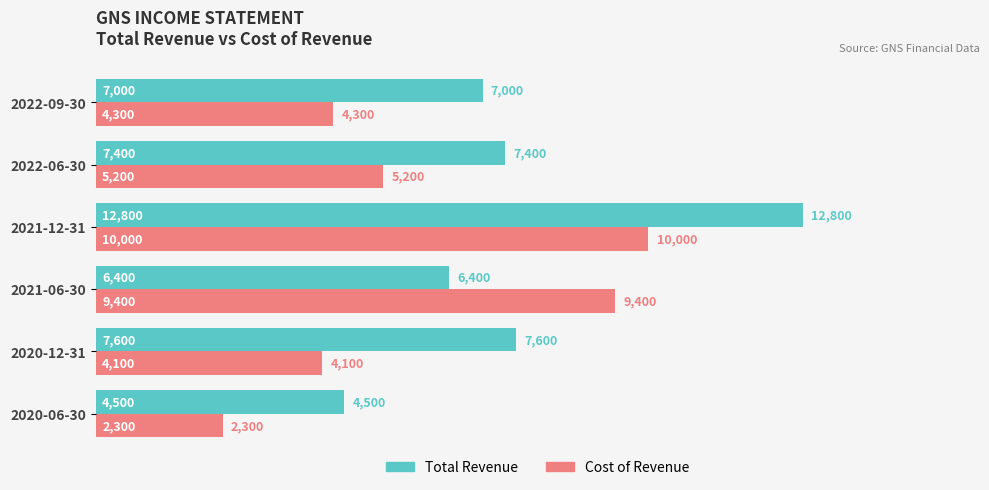

List the series in order of their overall mean, lowest first.

Cost of Revenue, Total Revenue